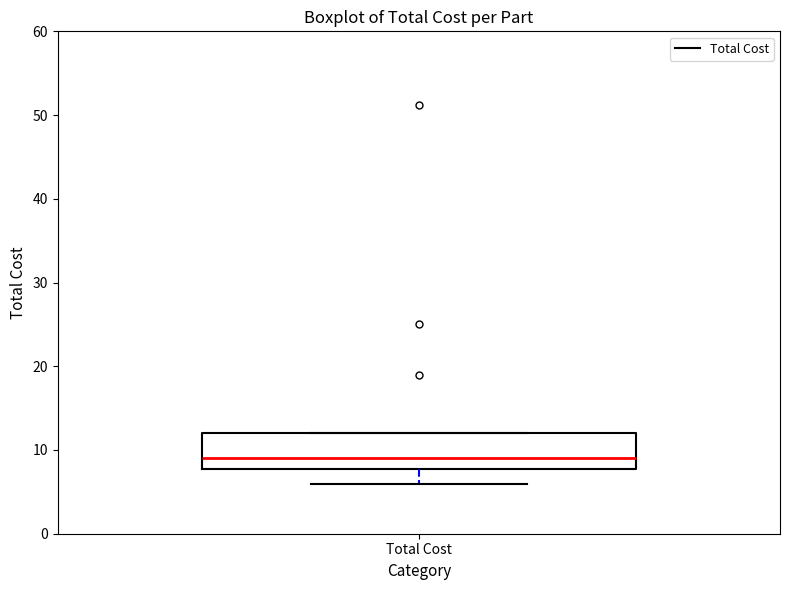

Read this box plot against the y-axis: the position of the median line, the range covered by the box, and the ends of both whiskers. The values are not printed on the chart, so give them approximately, as read against the axis.

median 9, box 8 to 12, whiskers 6 to 12